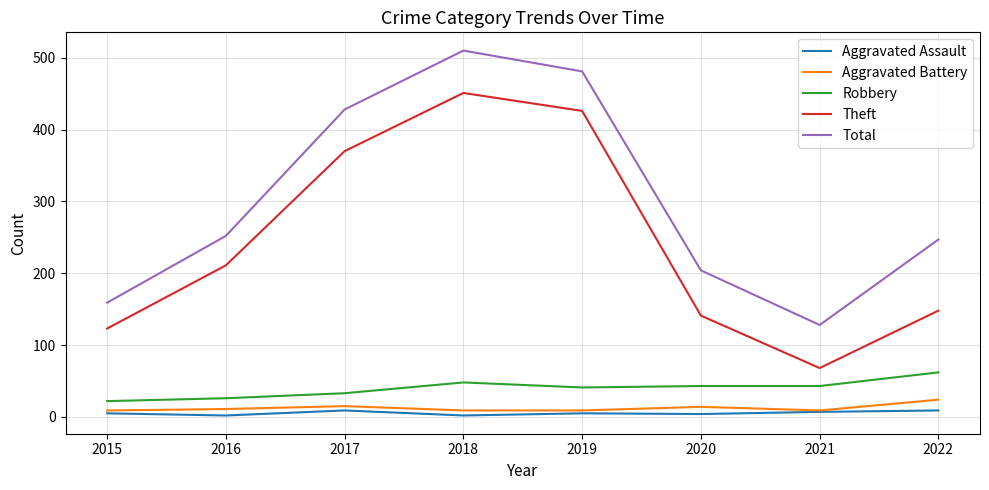

At which category does Theft reach its first local peak?

2018